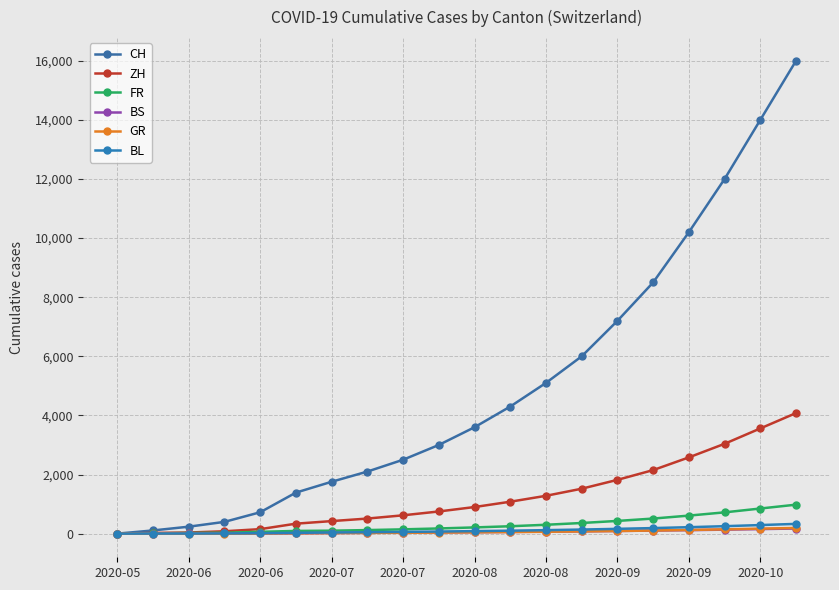

How many categories are shown in the chart?

20